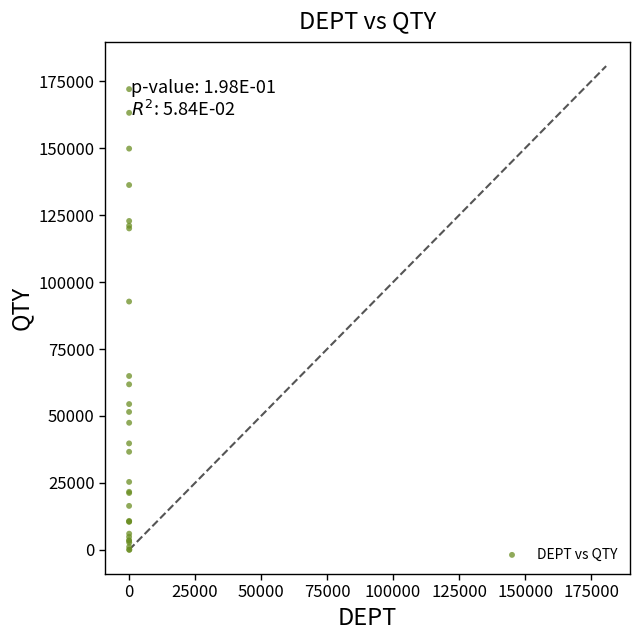

What Y value in the scatter plot is closest to 86039?

92736